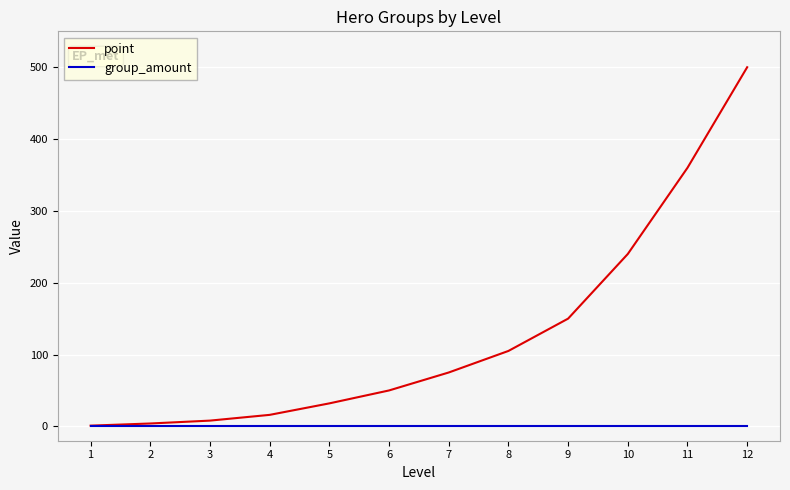

At which category does the chart reach its peak across all series?

12